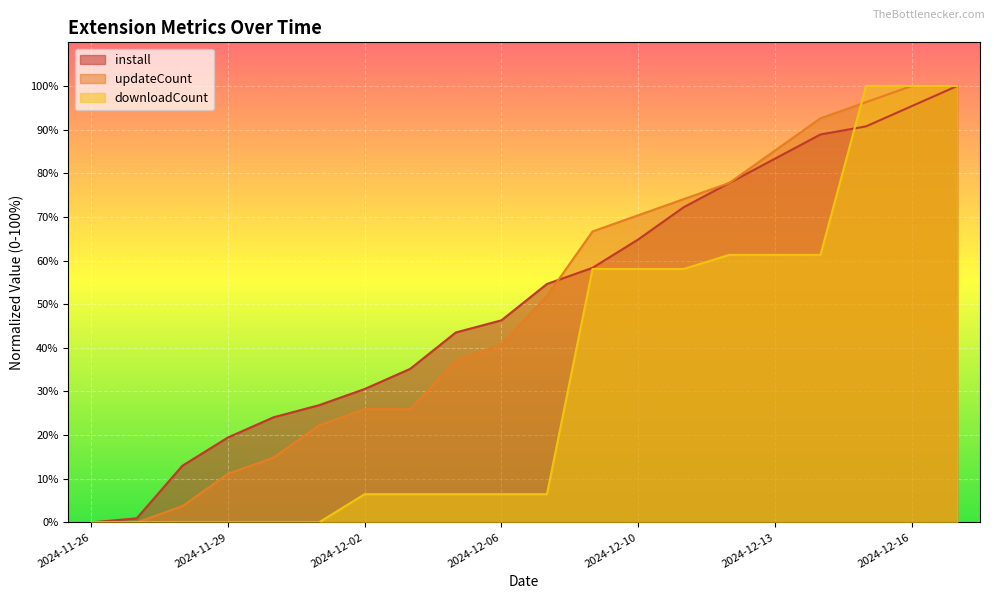

Rank the series by their maximum value, from highest to lowest.

install, updateCount, downloadCount